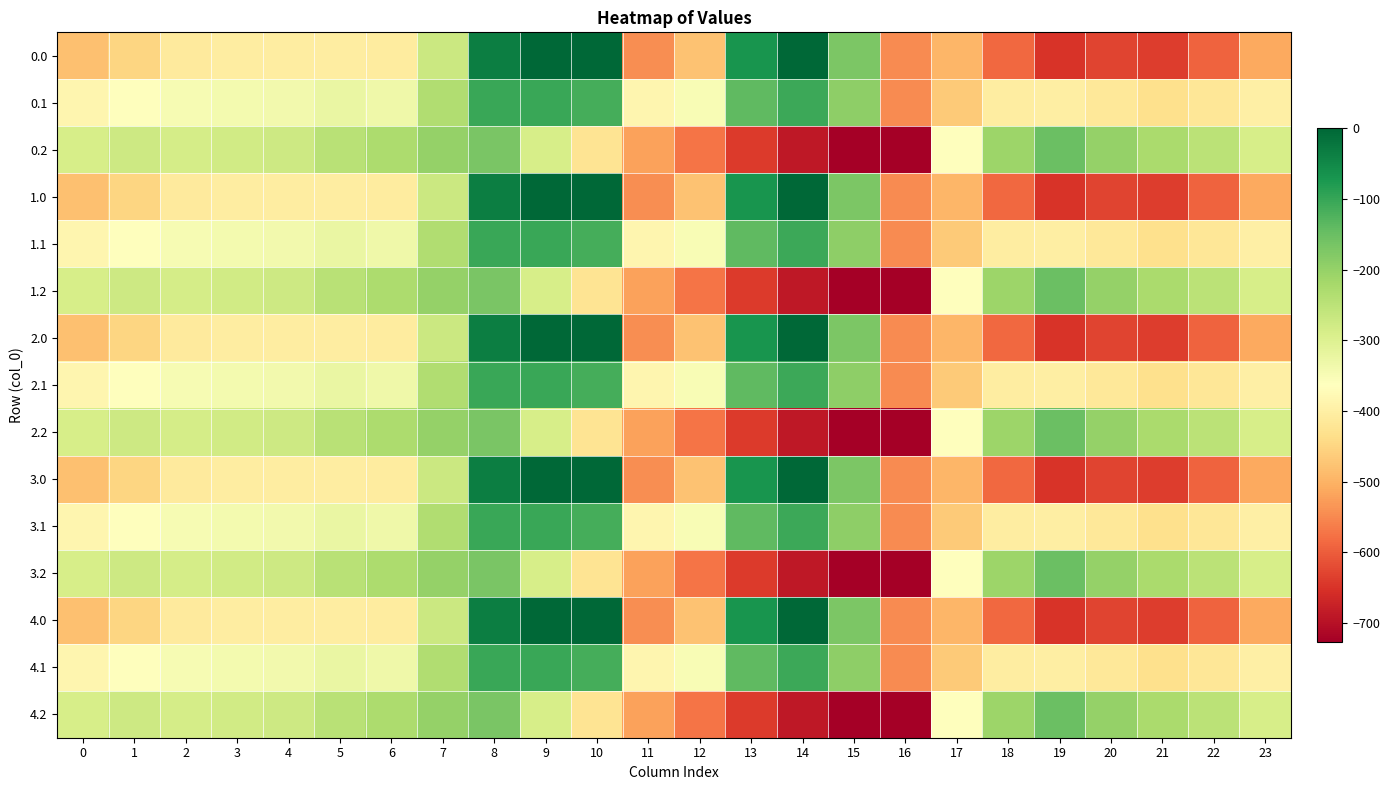

At which category is the sum across all series the highest?

8